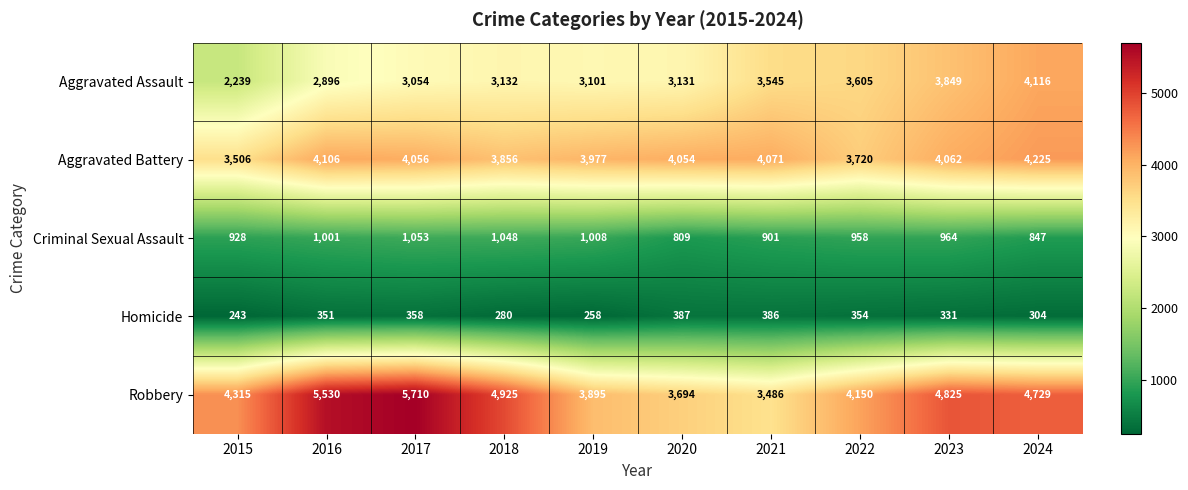

Count the number of data series in this chart.

5